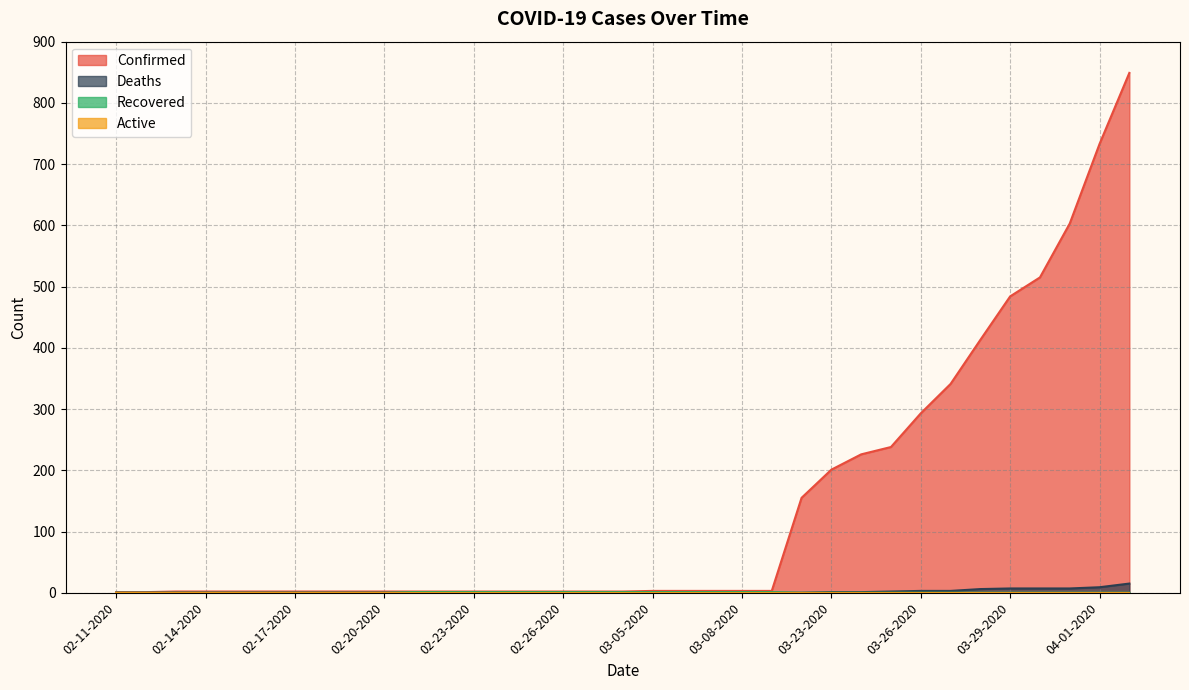

Rank the categories by Confirmed value from highest to lowest.

04-02-2020, 04-01-2020, 03-31-2020, 03-30-2020, 03-29-2020, 03-28-2020, 03-27-2020, 03-26-2020, 03-25-2020, 03-24-2020, 03-23-2020, 03-22-2020, 03-05-2020, 03-06-2020, 03-07-2020, 03-08-2020, 03-09-2020, 02-13-2020, 02-14-2020, 02-15-2020, 02-16-2020, 02-17-2020, 02-18-2020, 02-19-2020, 02-20-2020, 02-21-2020, 02-22-2020, 02-23-2020, 02-24-2020, 02-25-2020, 02-26-2020, 02-27-2020, 02-28-2020, 02-11-2020, 02-12-2020